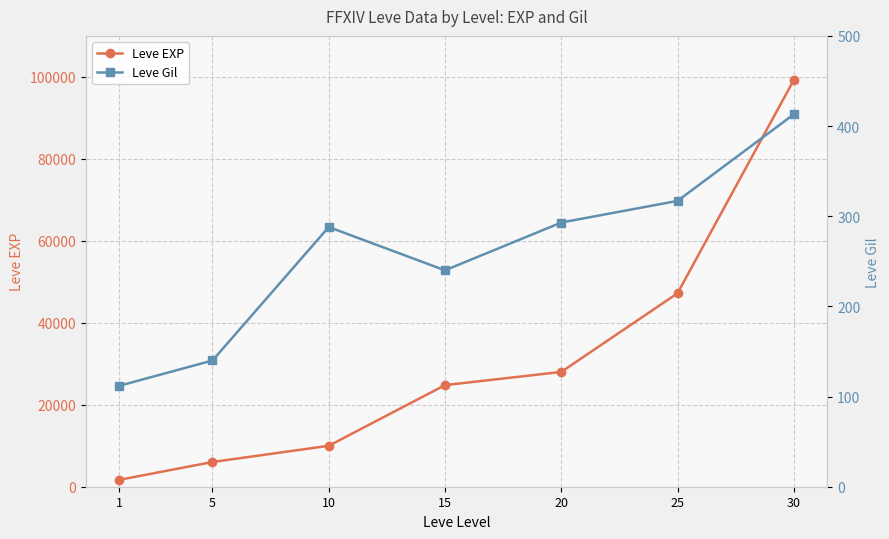

How many distinct data groups are displayed?

2